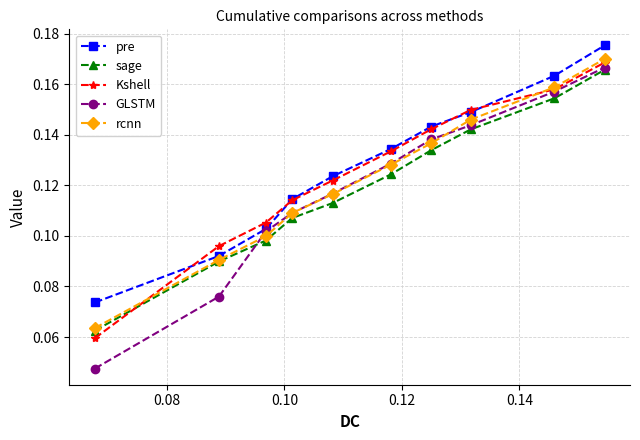

True or false: sage has more than 0 points higher than both neighbors.

False